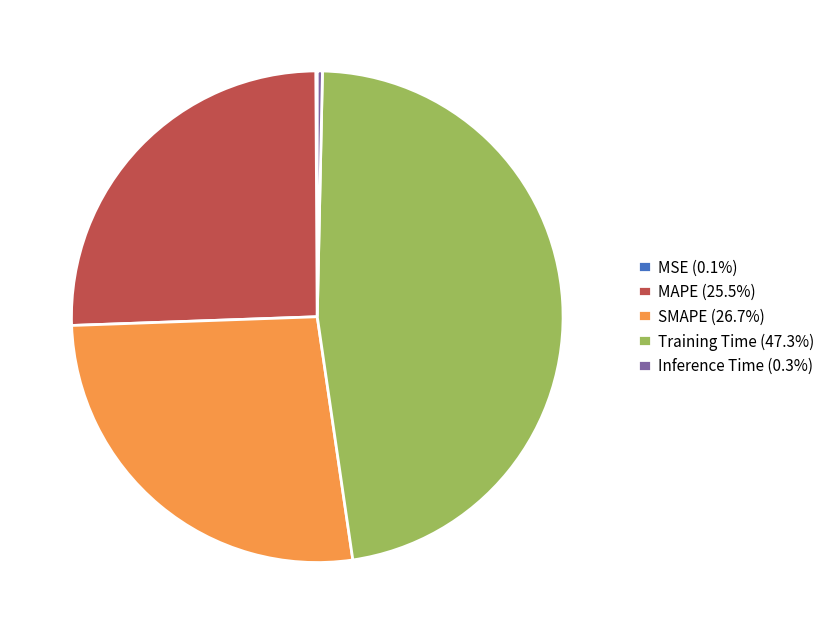

Does SMAPE (26.7%) represent more than half of the total?

No